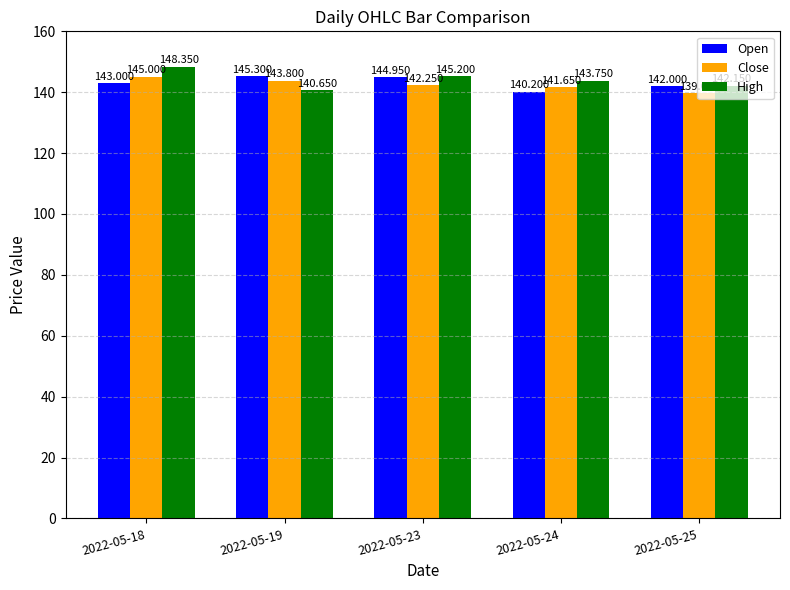

Rank the series by their average value, from lowest to highest.

Close, Open, High